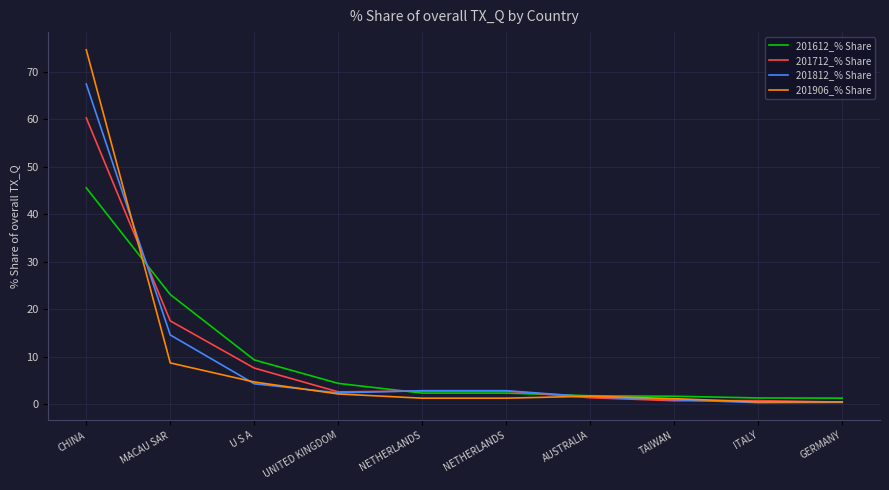

What are all the series names shown in the legend?

201612_% Share, 201712_% Share, 201812_% Share, 201906_% Share